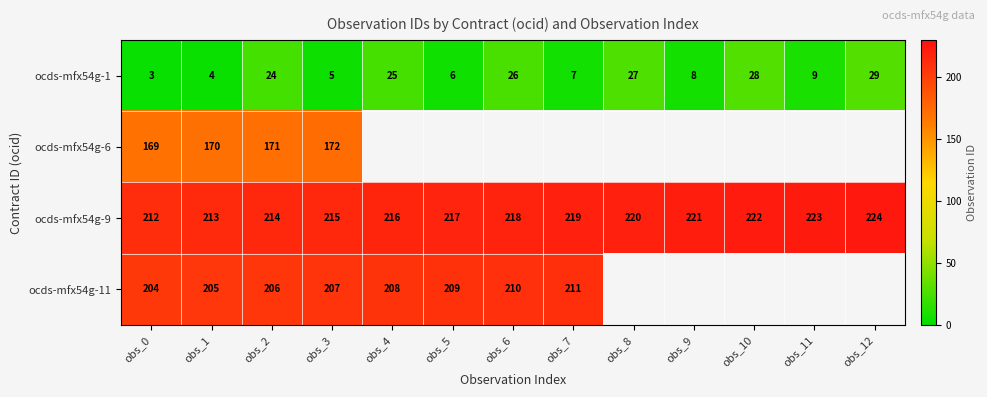

True or false: ocds-mfx54g-9 has a value of 212 at obs_0.

True